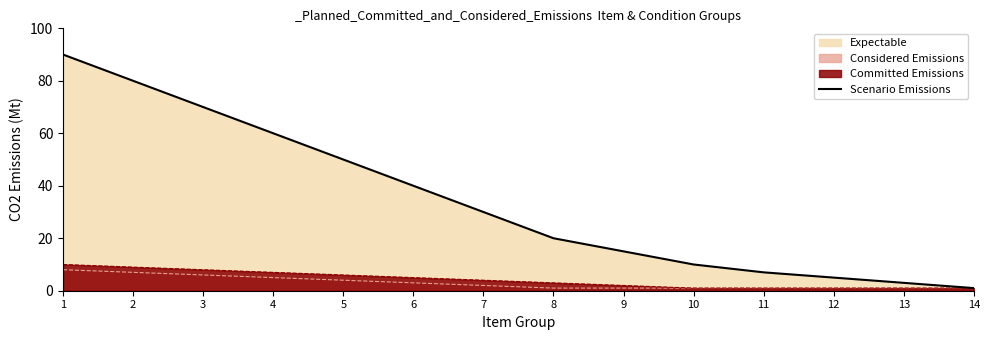

Between 3 and 1, which is larger?

1